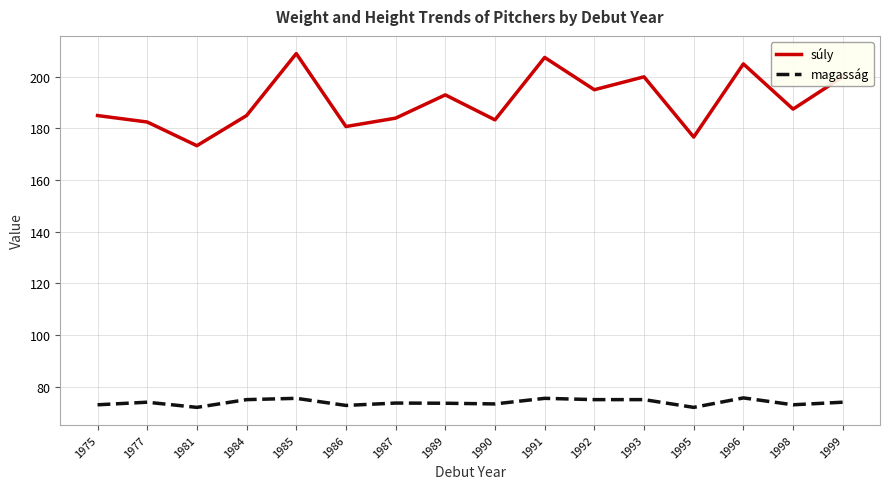

What is the sum of the súly values at 1993 and 1992?

395.0